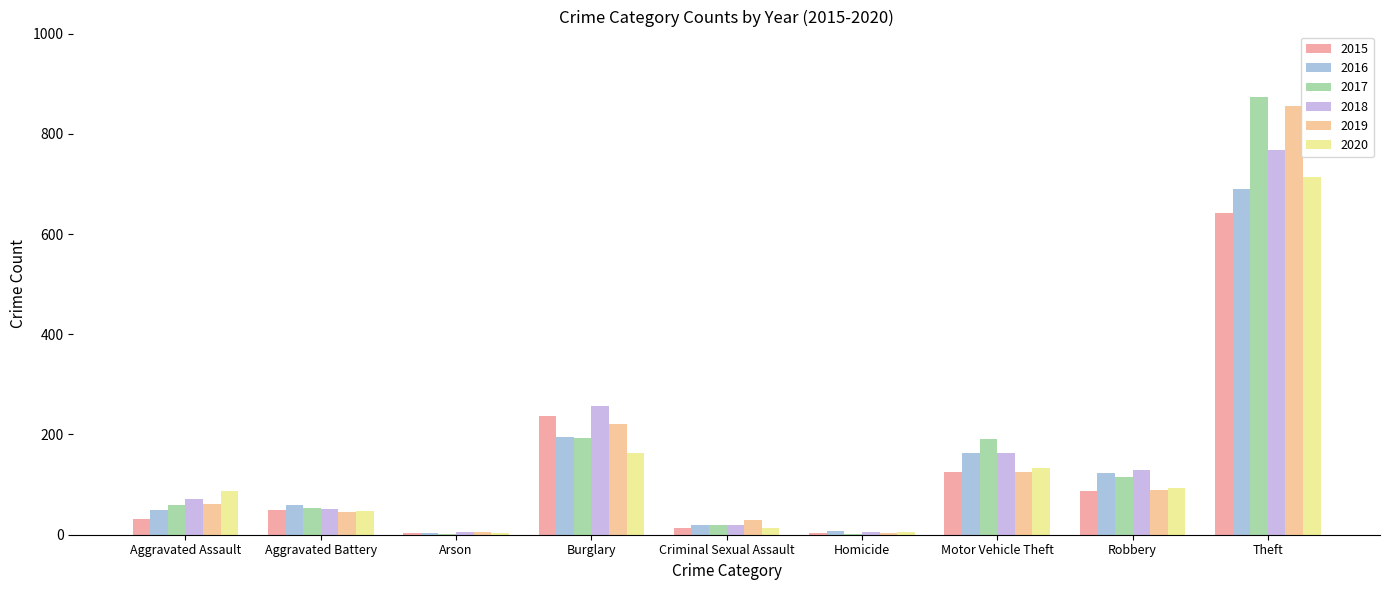

What are all the series names shown in the legend?

2015, 2016, 2017, 2018, 2019, 2020